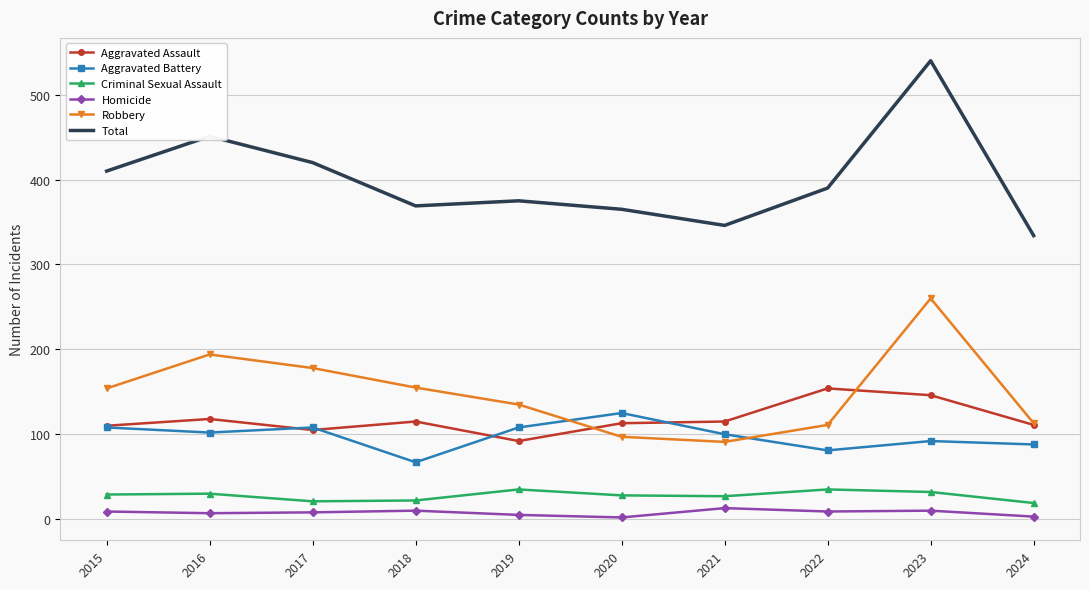

What value does the Robbery series have at 2020, to the nearest 10?

100